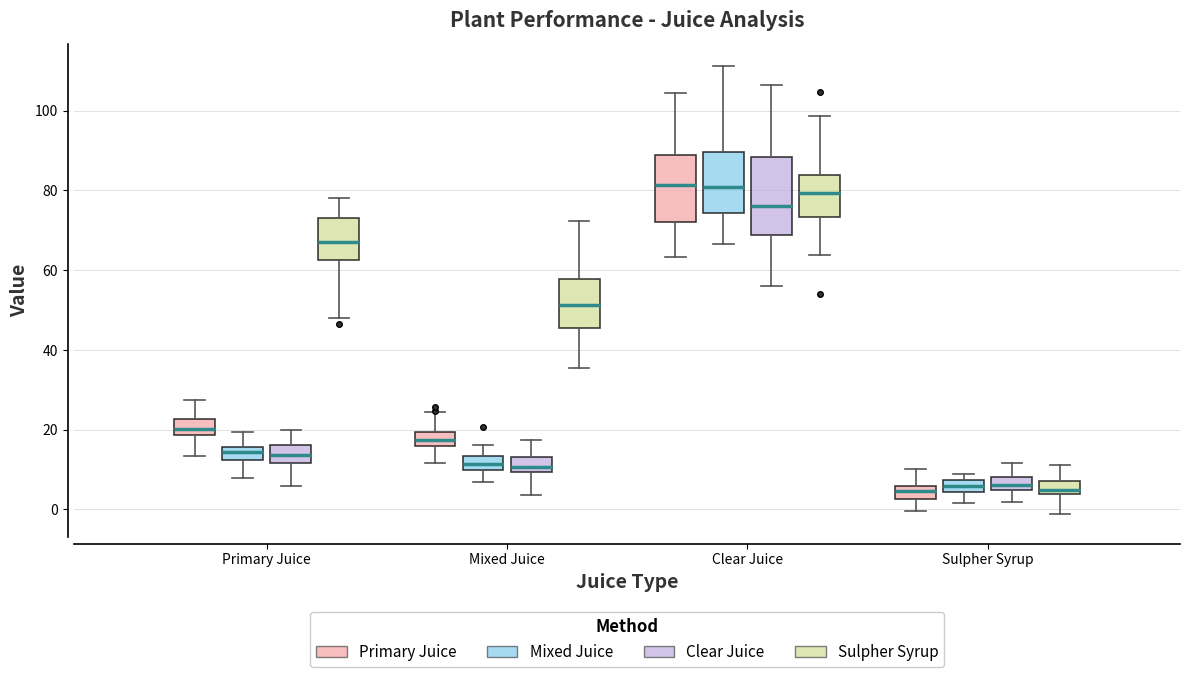

Where does the lower whisker of the box for Clear Juice (Mixed Juice) end on the y-axis? The values are not printed on the chart, so give them approximately, as read against the axis.

66